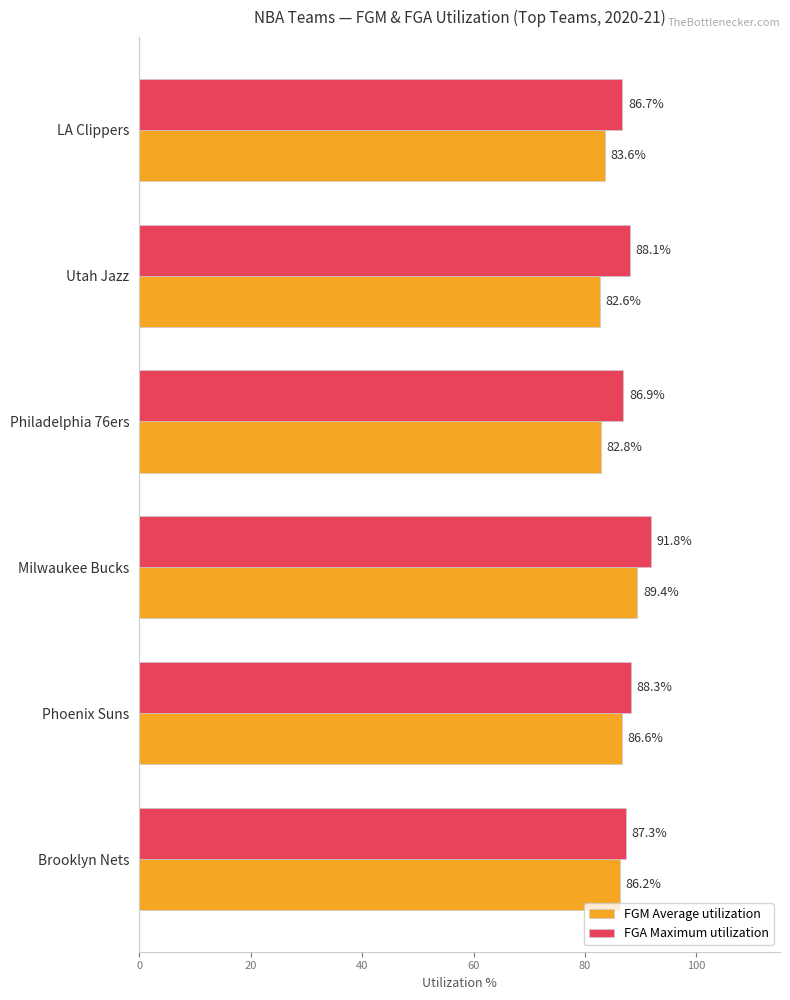

What is the difference between the maximum and second lowest values in the FGM Average utilization series?

6.6